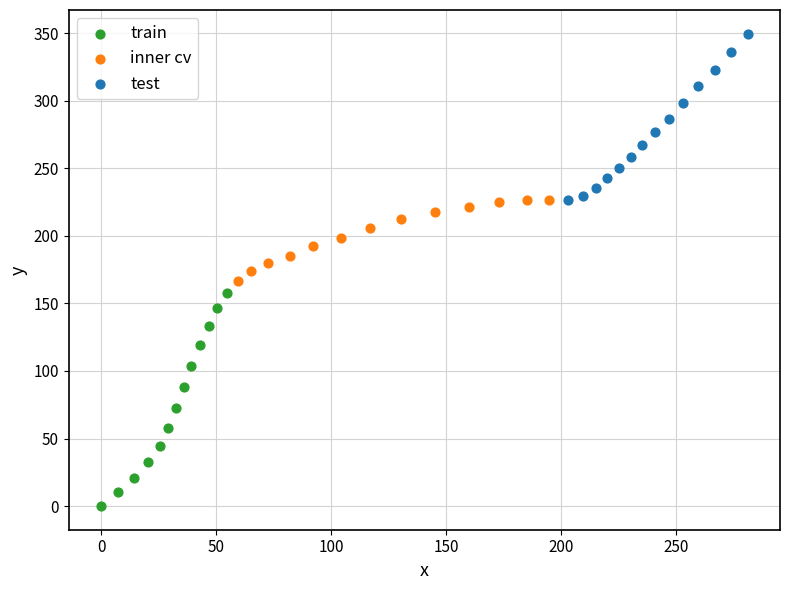

Which series has the largest Y range (max minus min)?

train